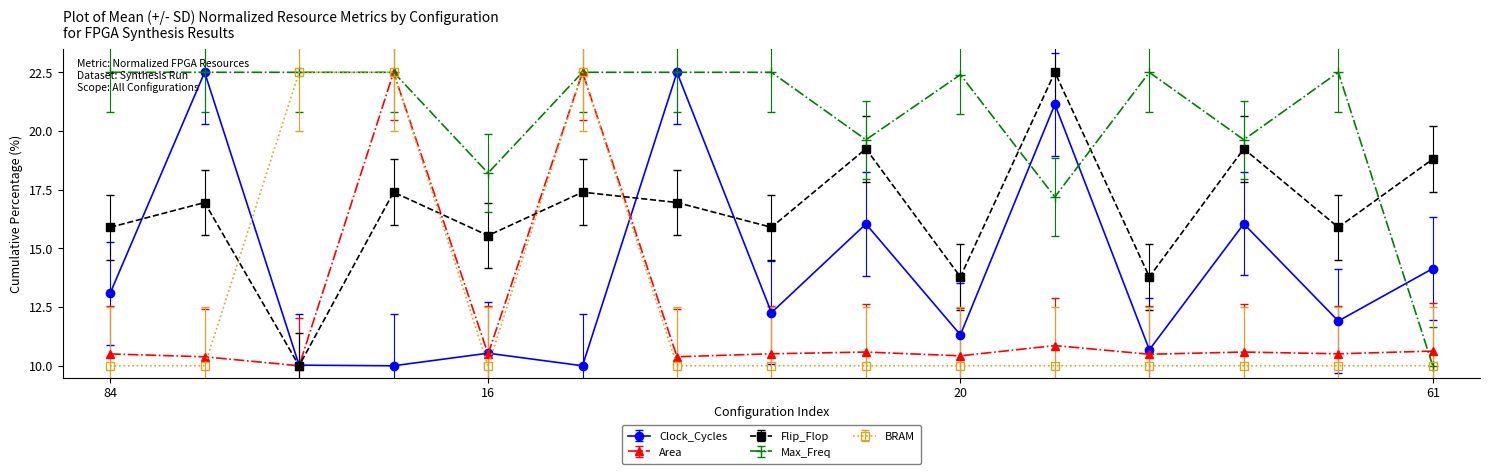

Which series has the largest total across all categories?

Max_Freq